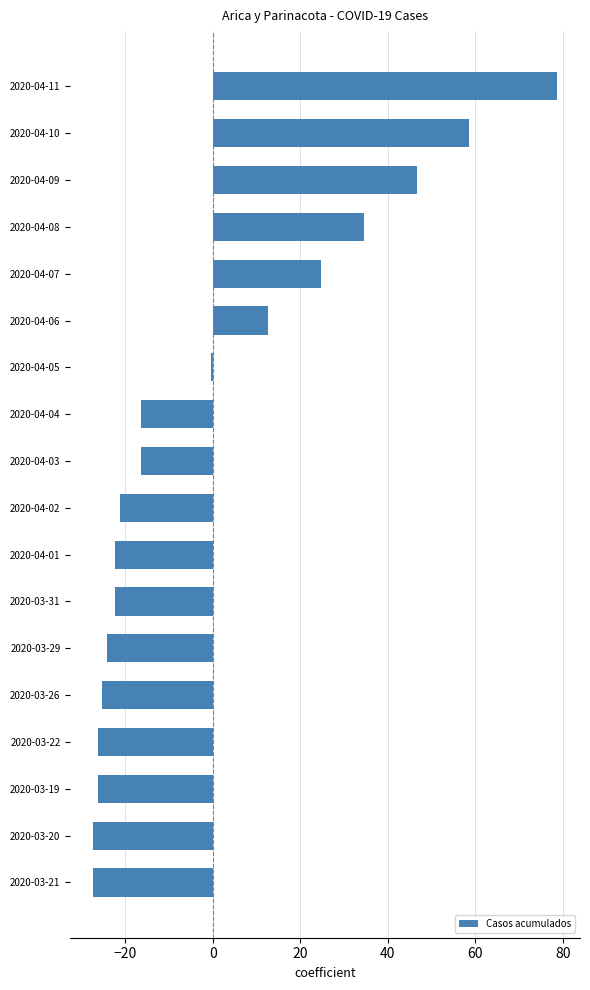

What is the maximum value shown in the chart?

78.7